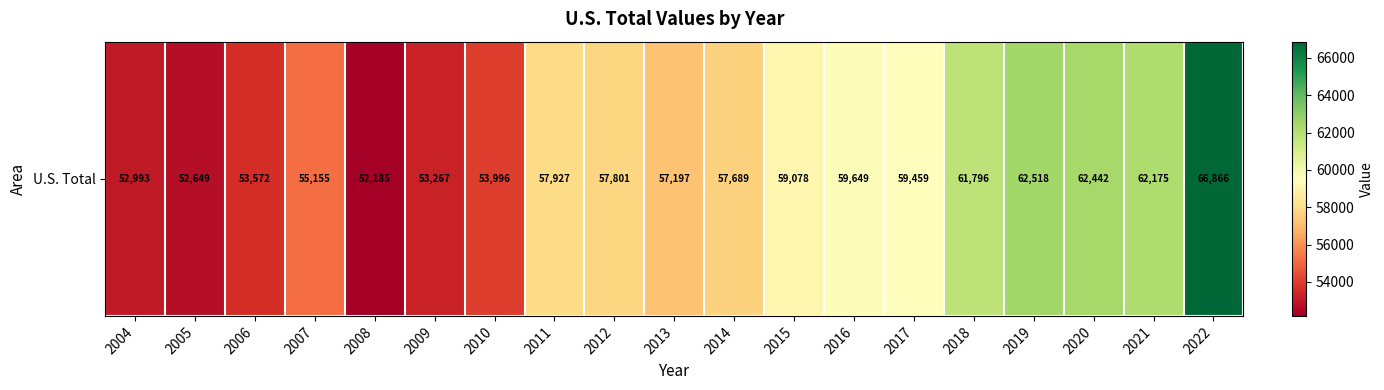

Is it true that the value at 2004 is 19070?

False